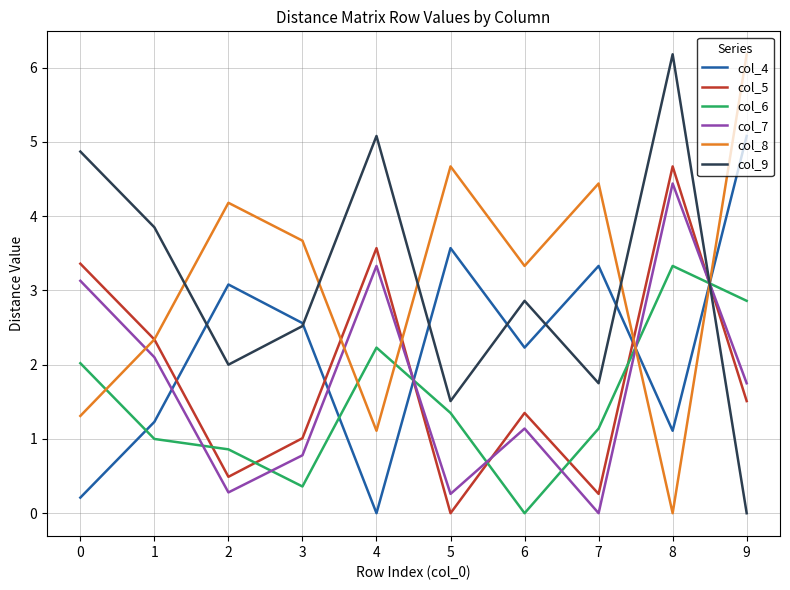

At how many categories does at least one series exceed 4?

7